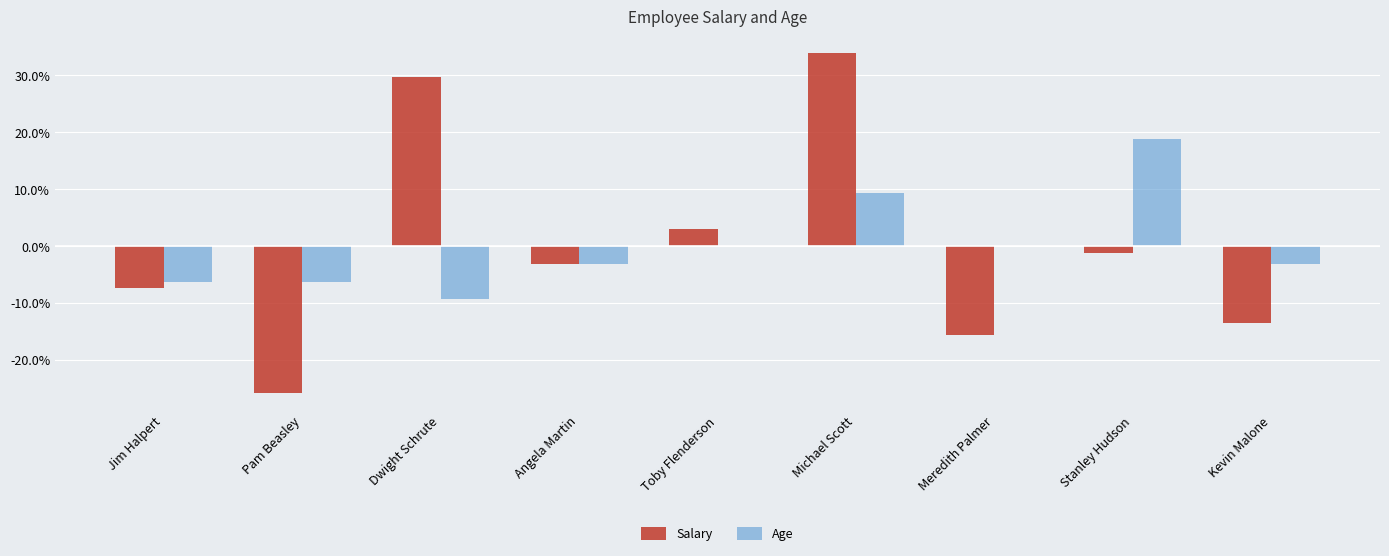

Reading left to right, list all the values displayed in this chart.

Salary: -7.3	-25.9	29.7	-3.2	3.0	33.9	-15.6	-1.1	-13.5
Age: -6.2	-6.2	-9.4	-3.1	0.0	9.4	0.0	18.8	-3.1